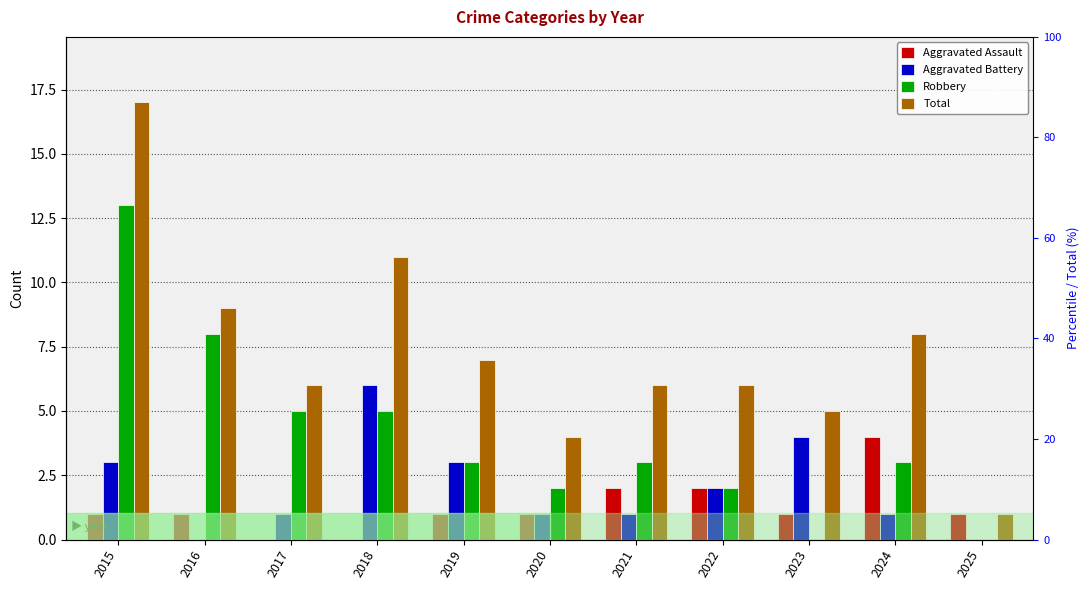

What is the value of the Robbery bar at the 7th from the left?

3